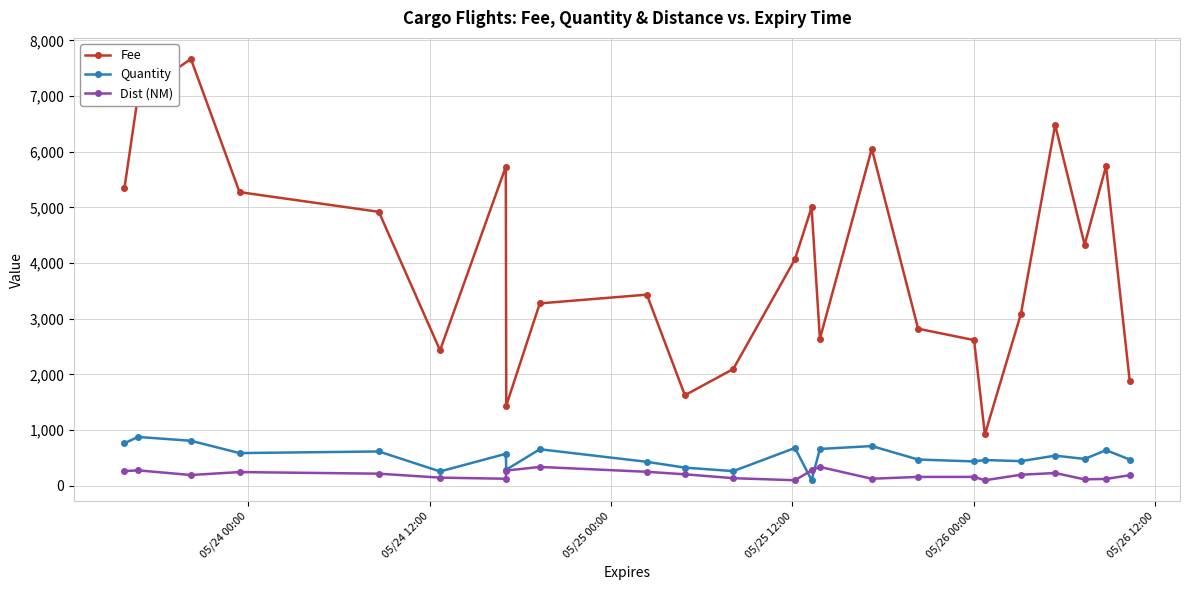

How many data points does each series have?

24